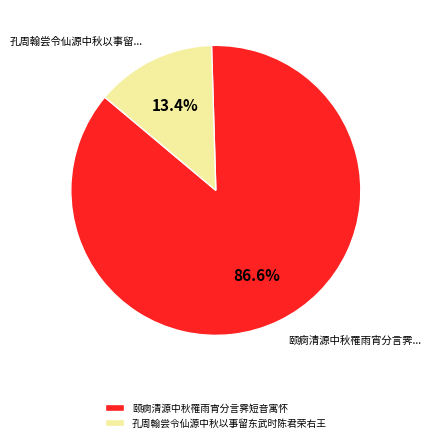

Which has a higher value, 孔周翰尝令仙源中秋以事留东武时陈君荣右王 or 颐痾清源中秋罹雨宵分言霁短音寓怀?

颐痾清源中秋罹雨宵分言霁短音寓怀